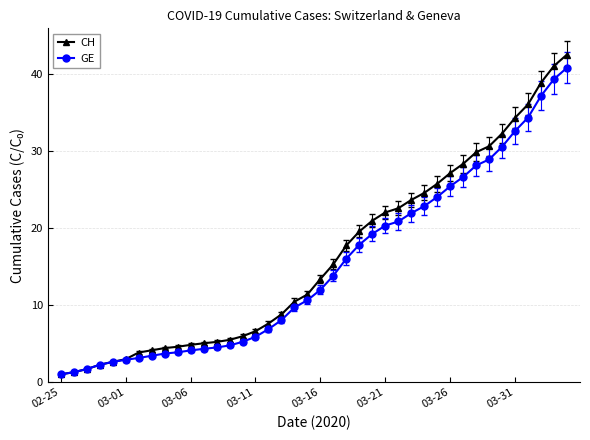

What is the value of the CH point at the 39th from the left?

41.0